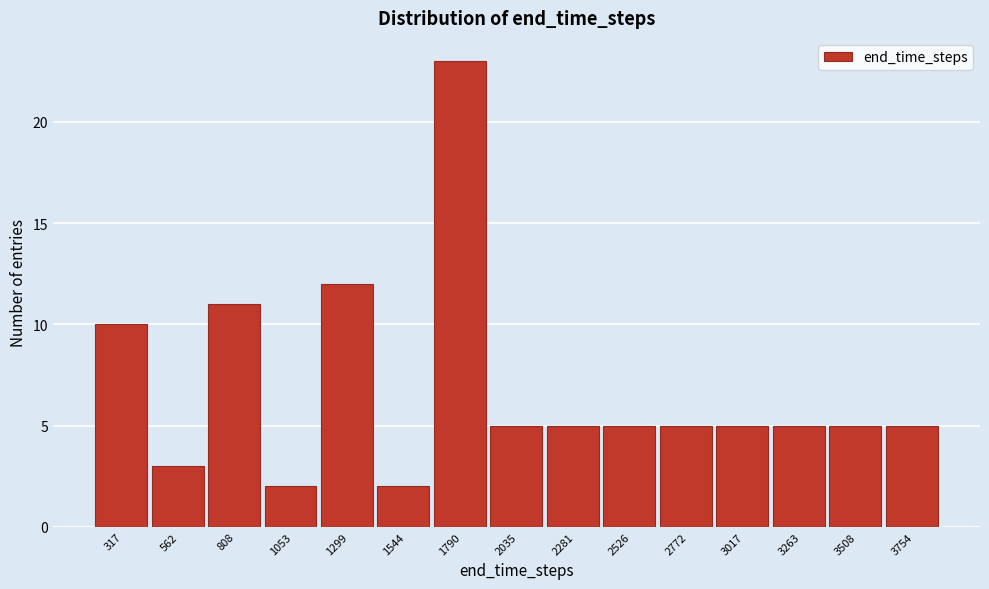

Reading right to left, list all the values displayed in this chart.

5	5	5	5	5	5	5	5	23	2	12	2	11	3	10